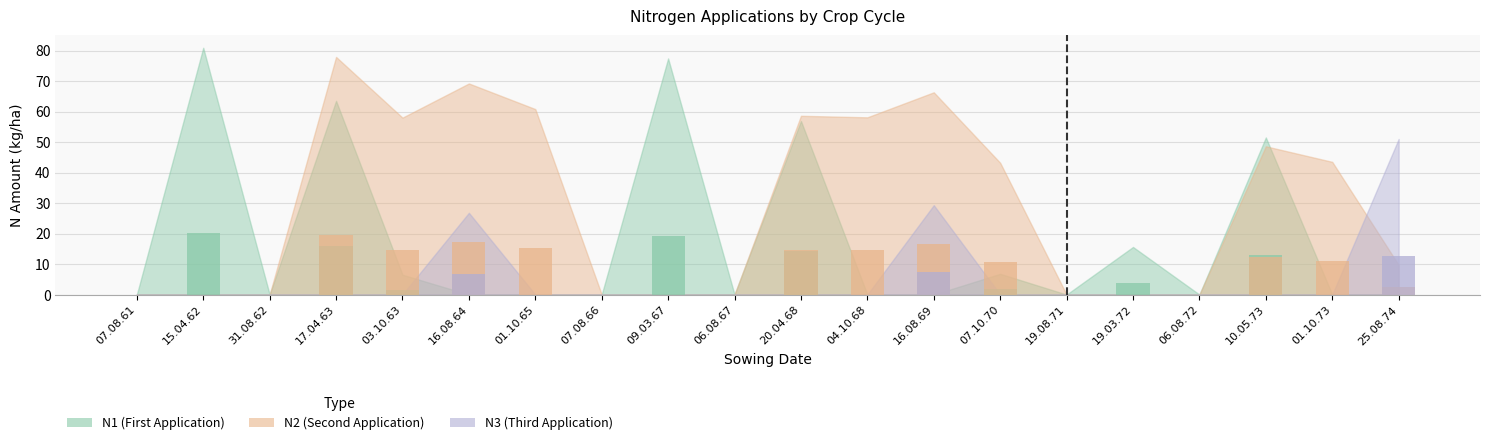

What is the difference between the maximum and minimum values in the N1 series?

20.2